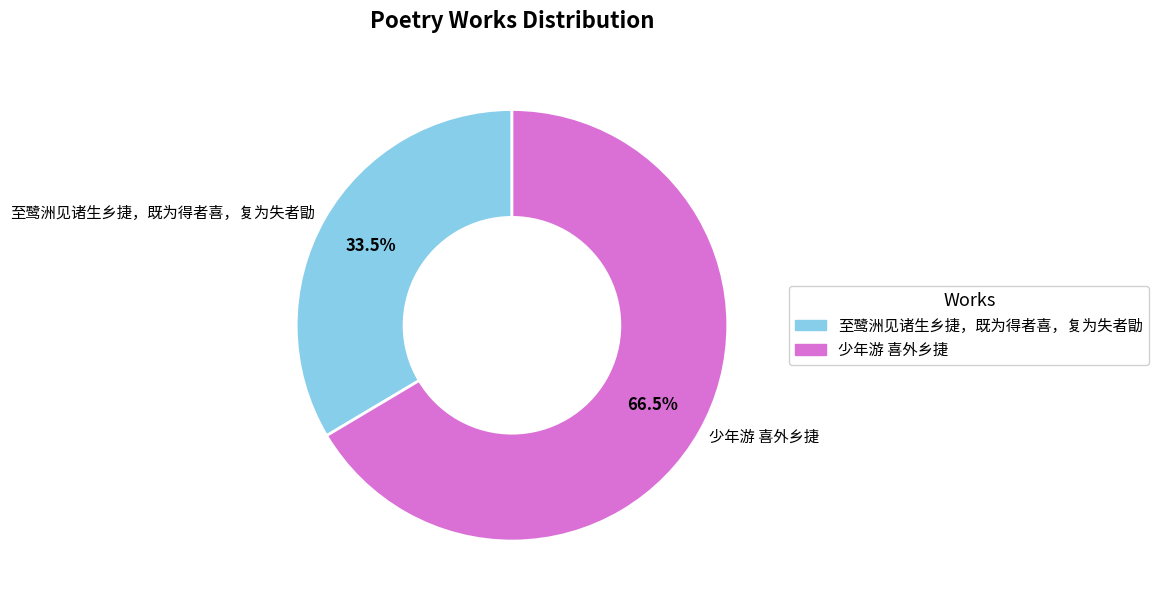

Rank the categories by value from lowest to highest.

至鹭洲见诸生乡捷，既为得者喜，复为失者勖, 少年游 喜外乡捷